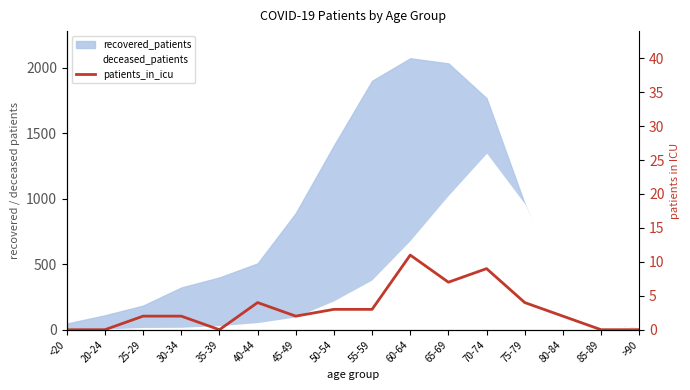

True or false: the data shows 3 at 50-54.

True